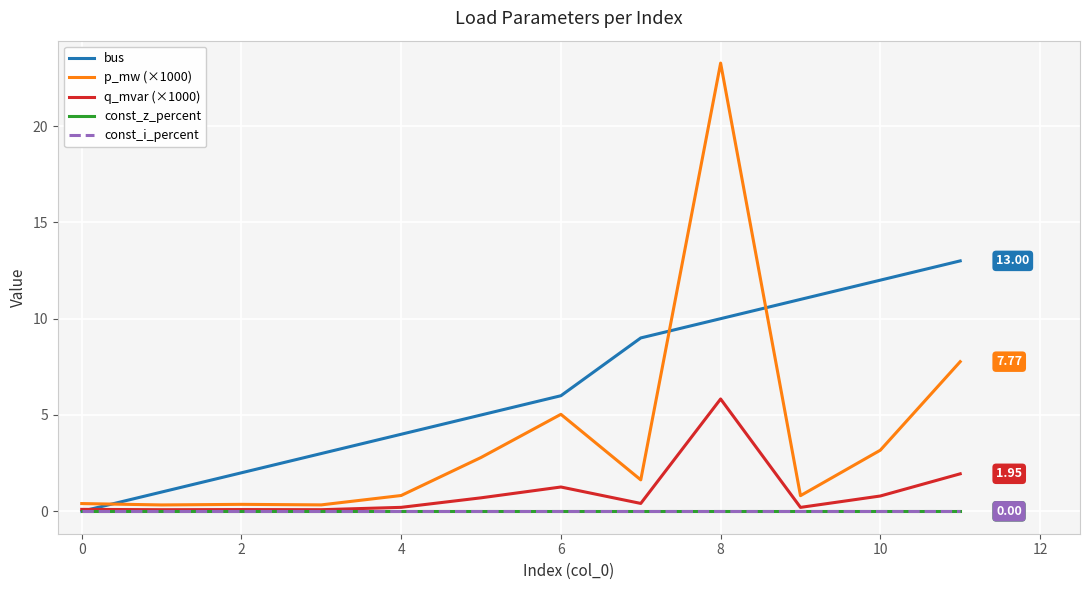

Does the chart display data point markers on the line(s)?

No